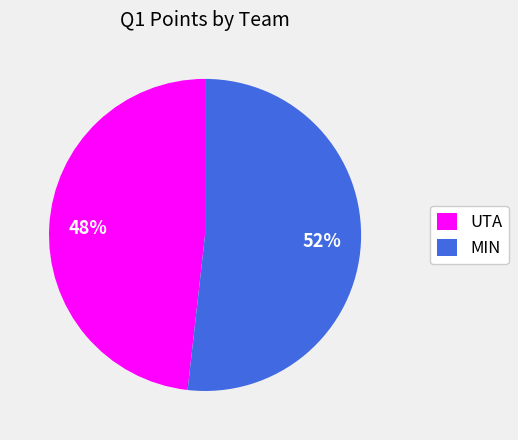

Rank the categories by value from highest to lowest.

MIN, UTA